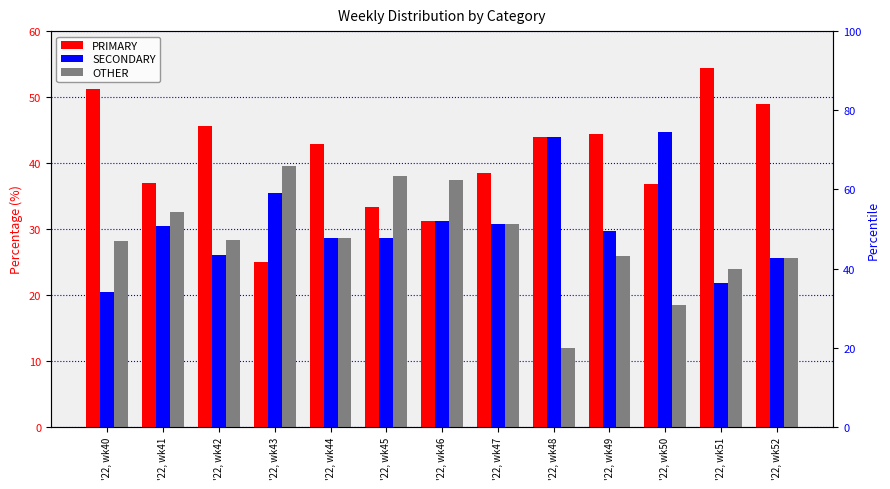

What is the value of the SECONDARY bar at the 10th from the left?

29.6